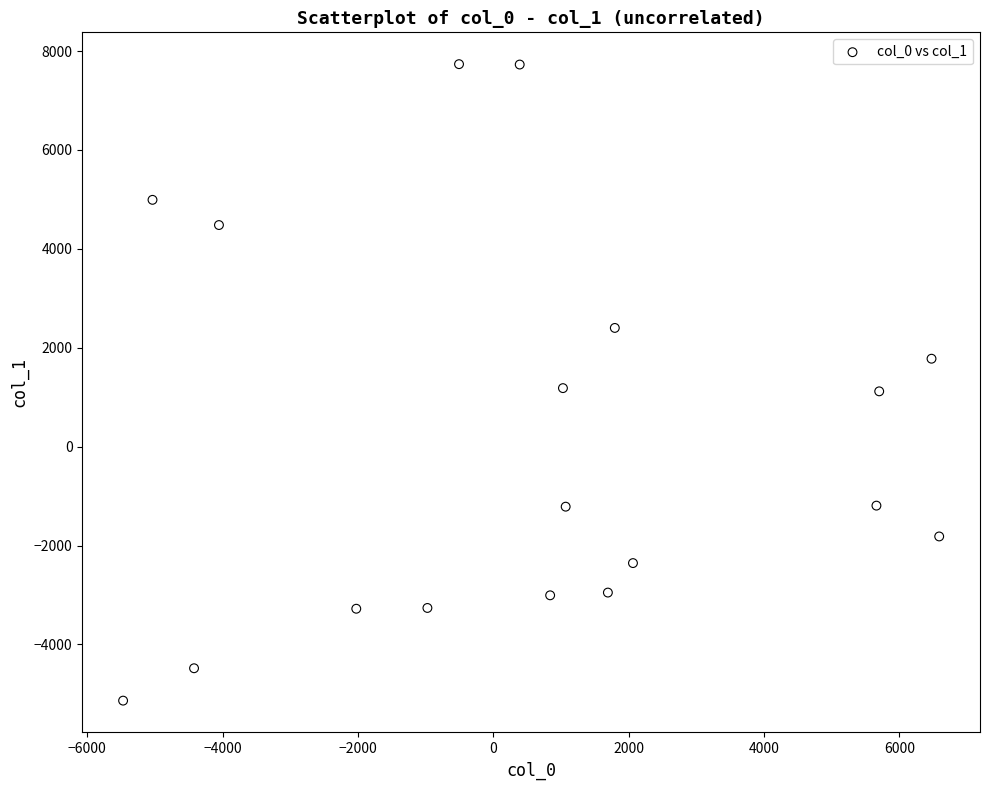

What is the range of Y values (max minus min)?

12871.9